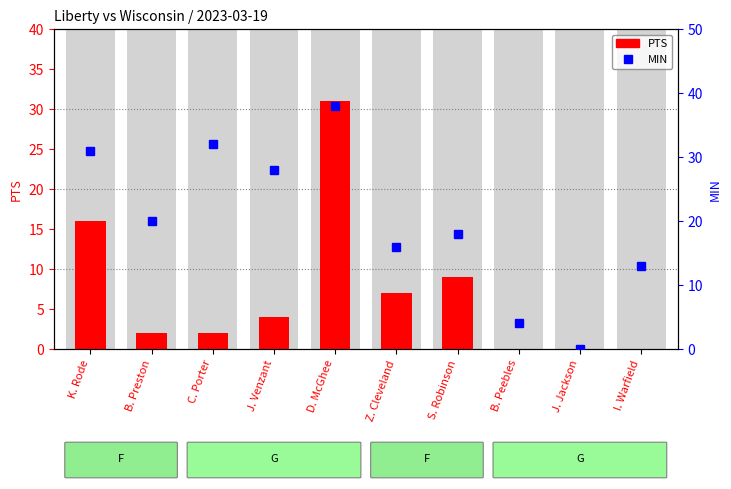

At how many categories does at least one series exceed 27?

4